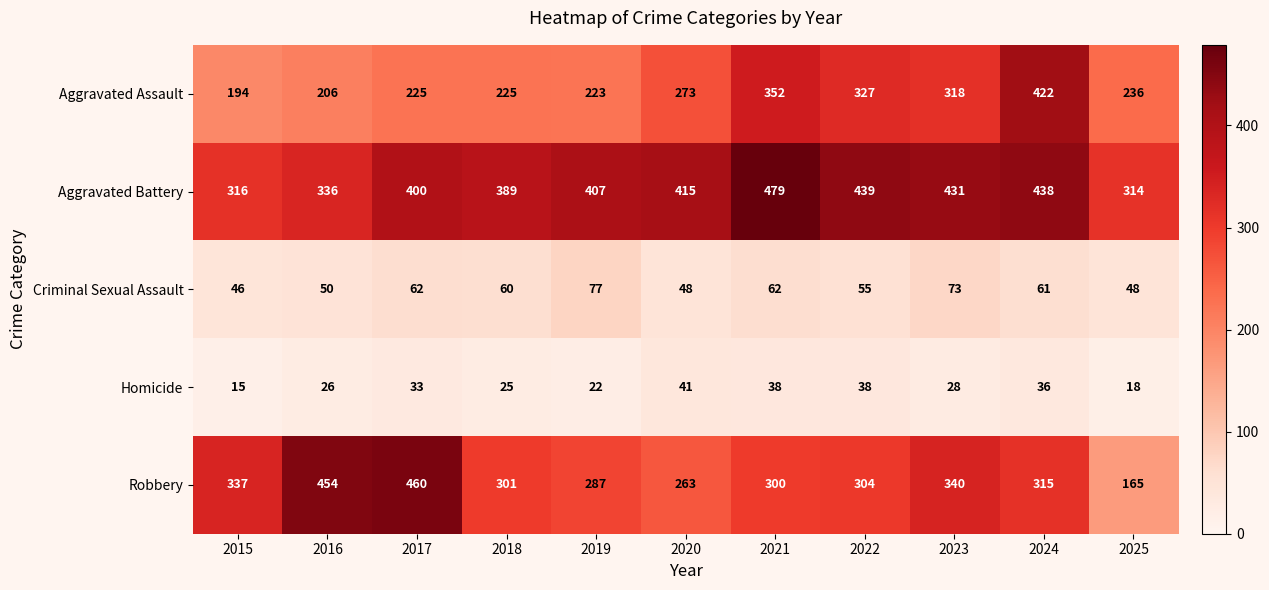

Which category has the highest value across all series?

2021